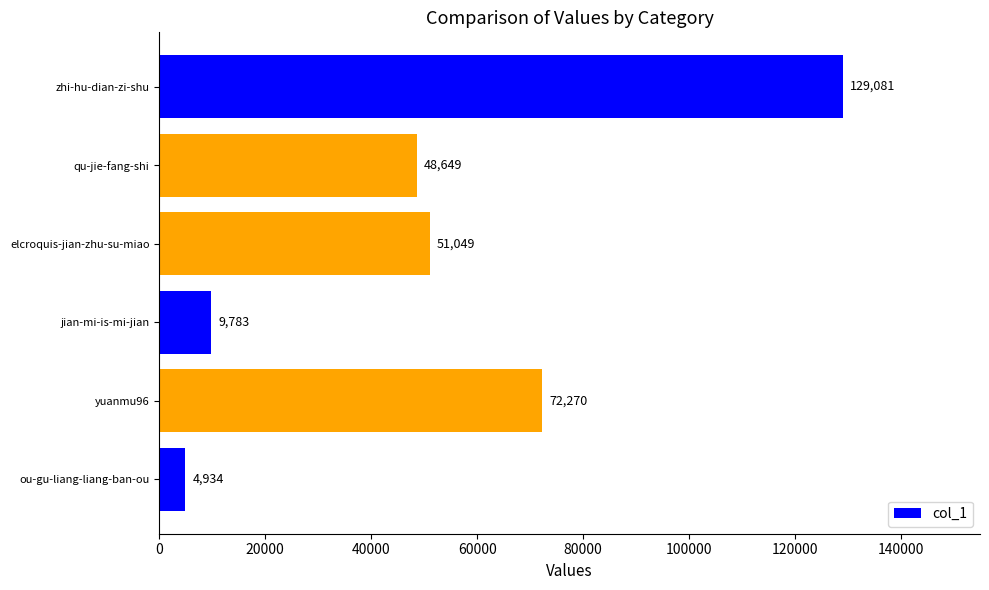

What is the approximate value at yuanmu96?

72270